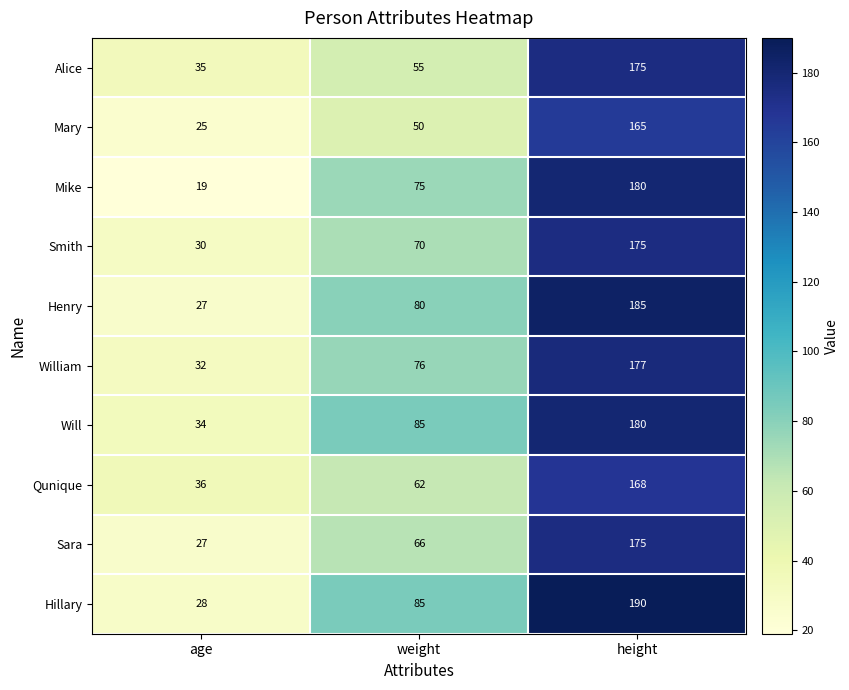

How many series are shown in this chart?

10